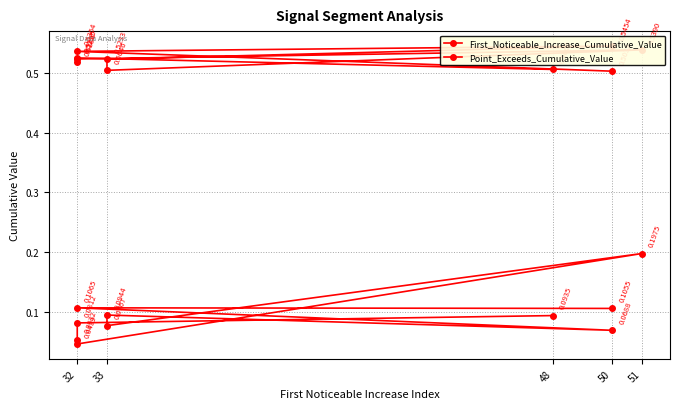

Which series has the largest range (max minus min)?

First_Noticeable_Increase_Cumulative_Value